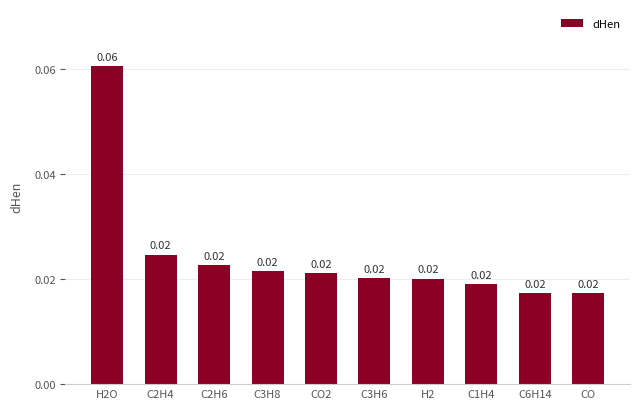

Reading left to right, transcribe all the data shown in this chart.

0.1	0.0	0.0	0.0	0.0	0.0	0.0	0.0	0.0	0.0